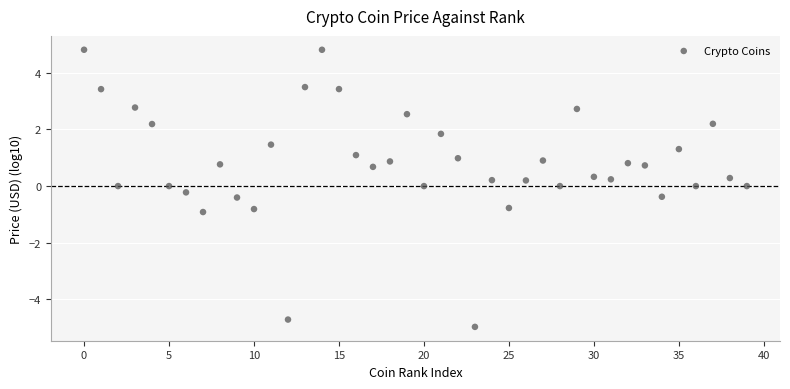

What is the range of Y values (max minus min)?

9.8